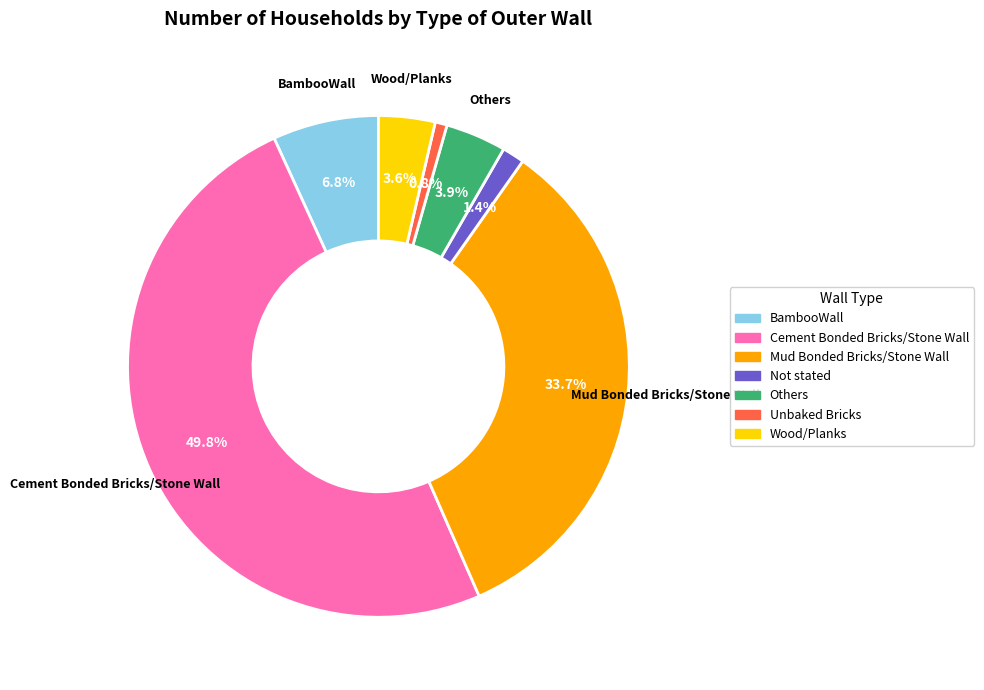

Between Cement Bonded Bricks/Stone Wall and Unbaked Bricks, which is larger?

Cement Bonded Bricks/Stone Wall